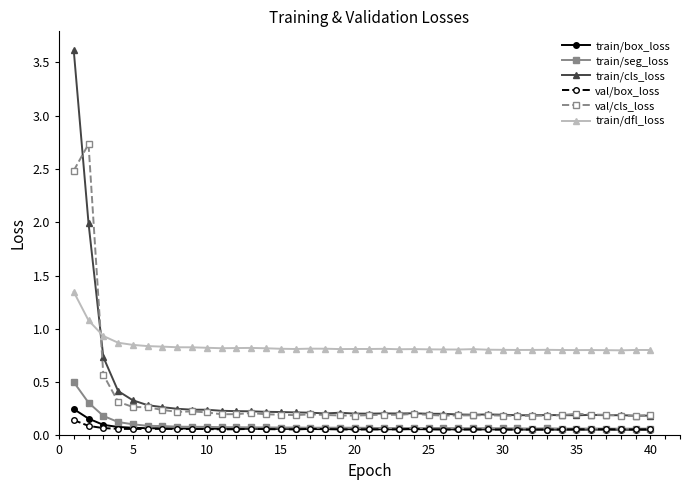

Which series has the widest spread of values?

train/cls_loss